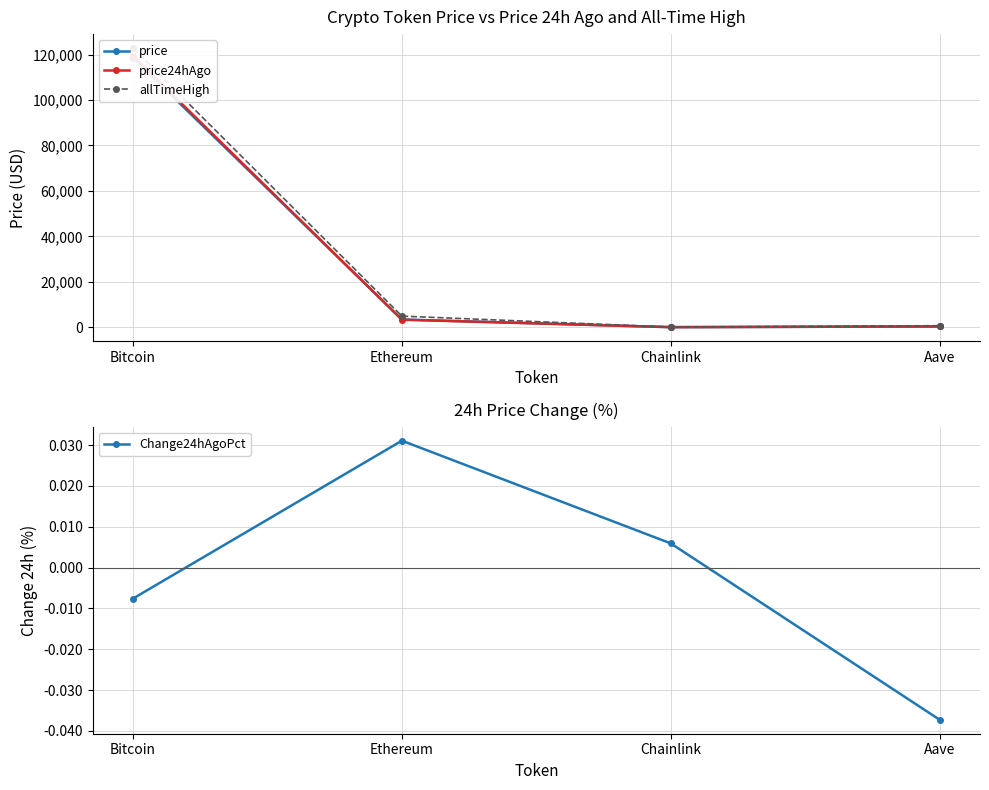

At which label does price24hAgo first exceed 3289?

Bitcoin